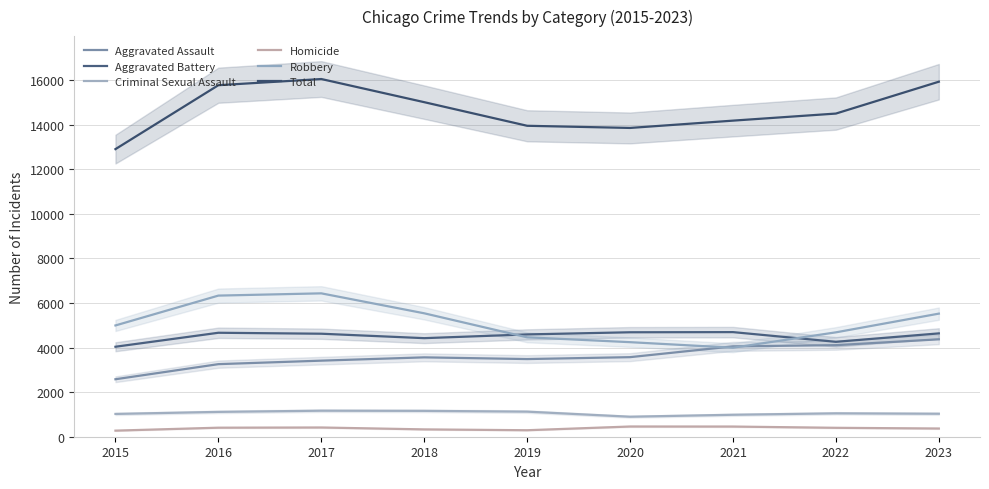

Where is Homicide nearest to the value 365?

2023